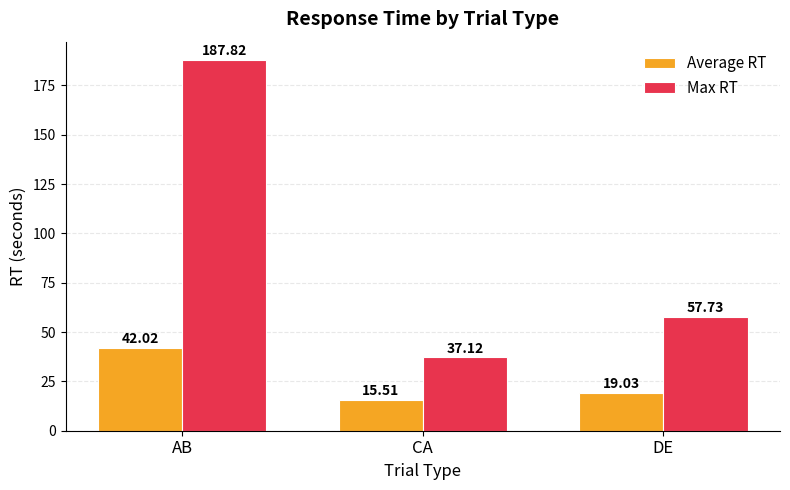

Which category has the highest value across all series?

AB